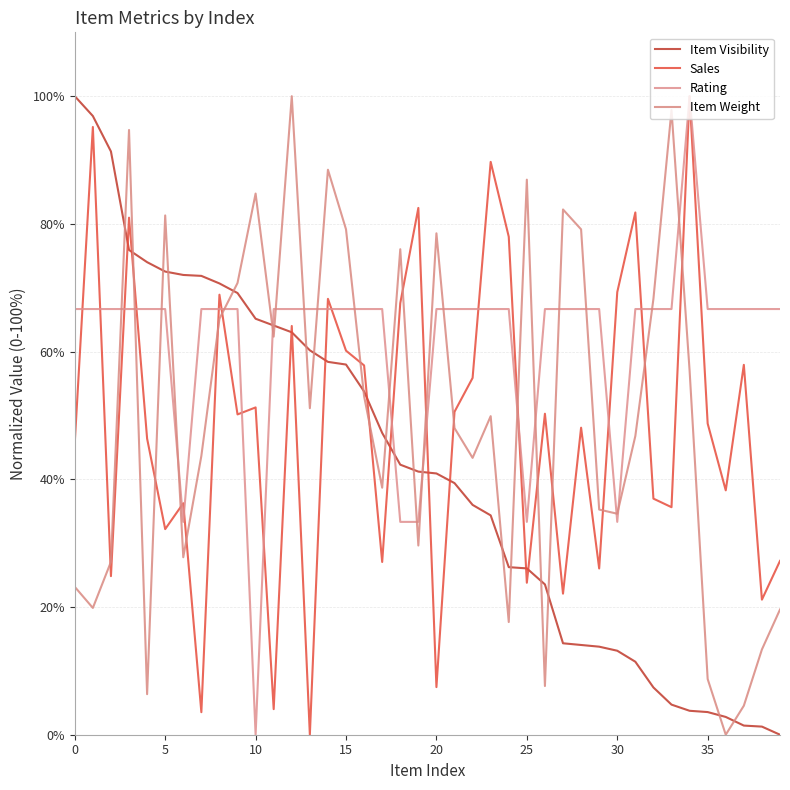

Does the chart display data point markers on the line(s)?

No